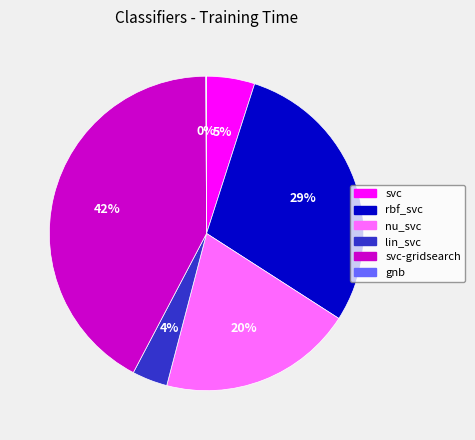

What percentage is the rbf_svc slice, to the nearest percent?

29%